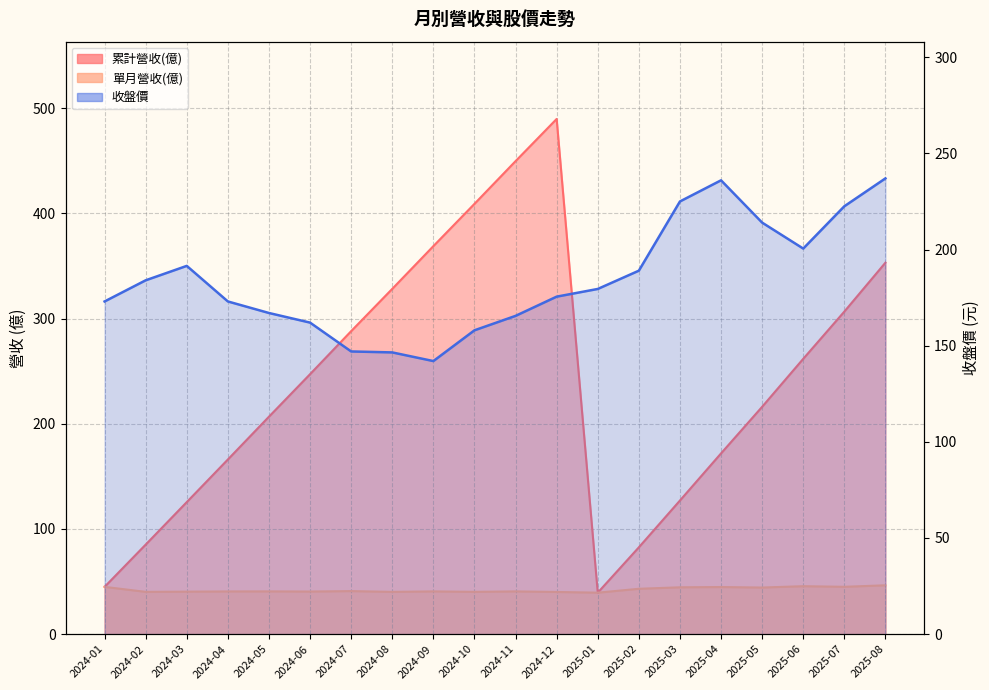

Where is the first local maximum?

2024-03